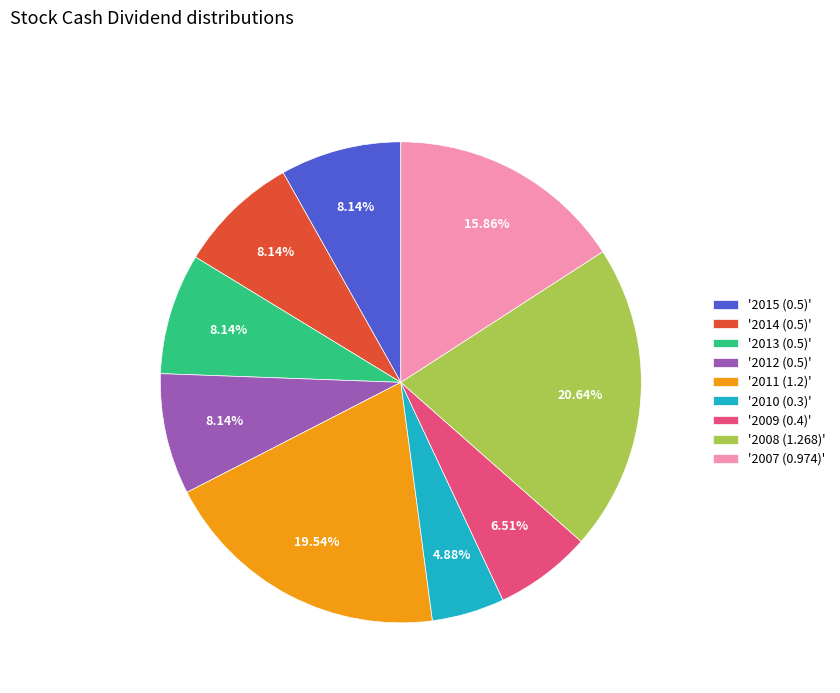

To the nearest percent, what is the difference between the largest and smallest slice percentages?

16%